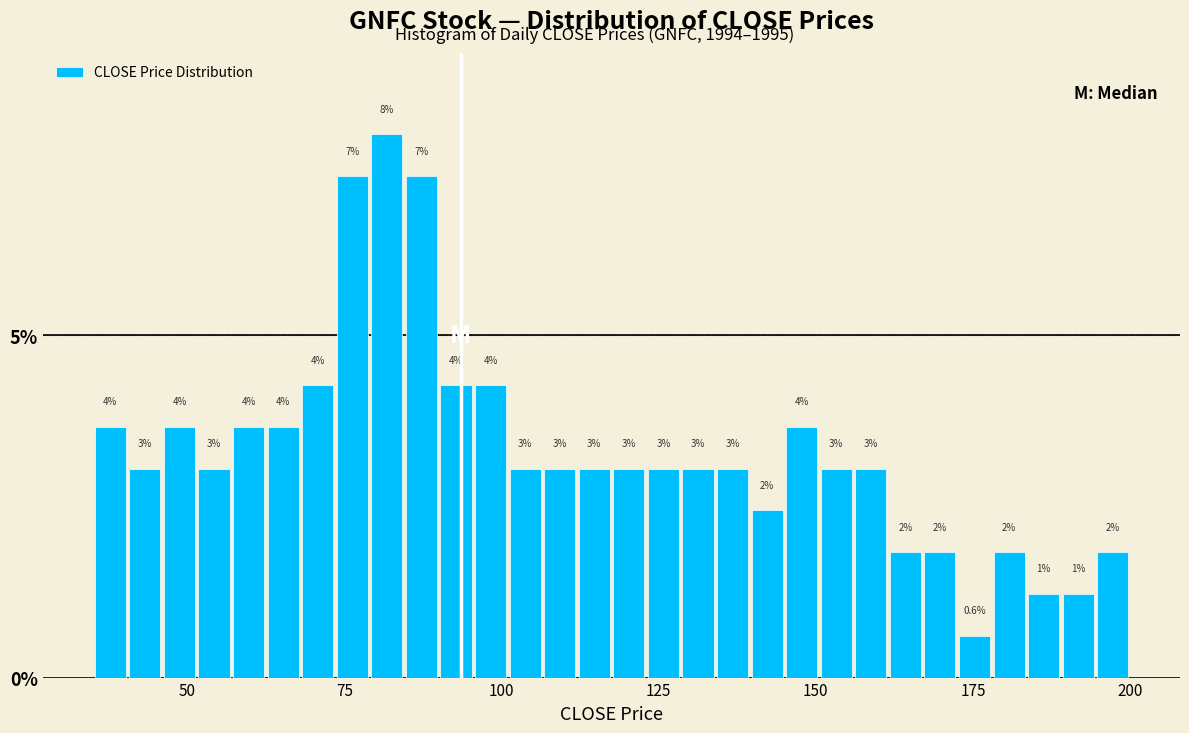

Around what value on the x-axis is the tallest bar? Give the approximate position of its centre, as read against the axis.

80